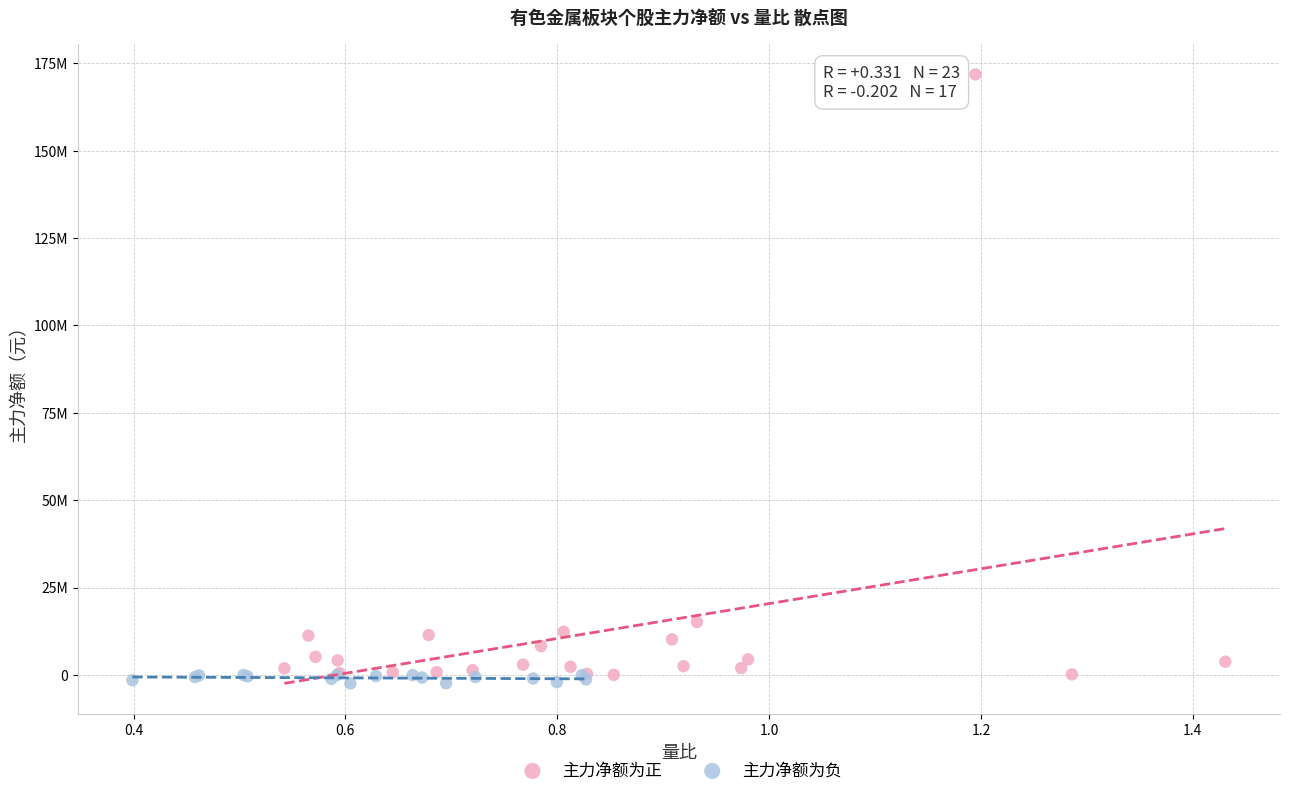

Which series has the widest spread of Y values?

主力净额为正